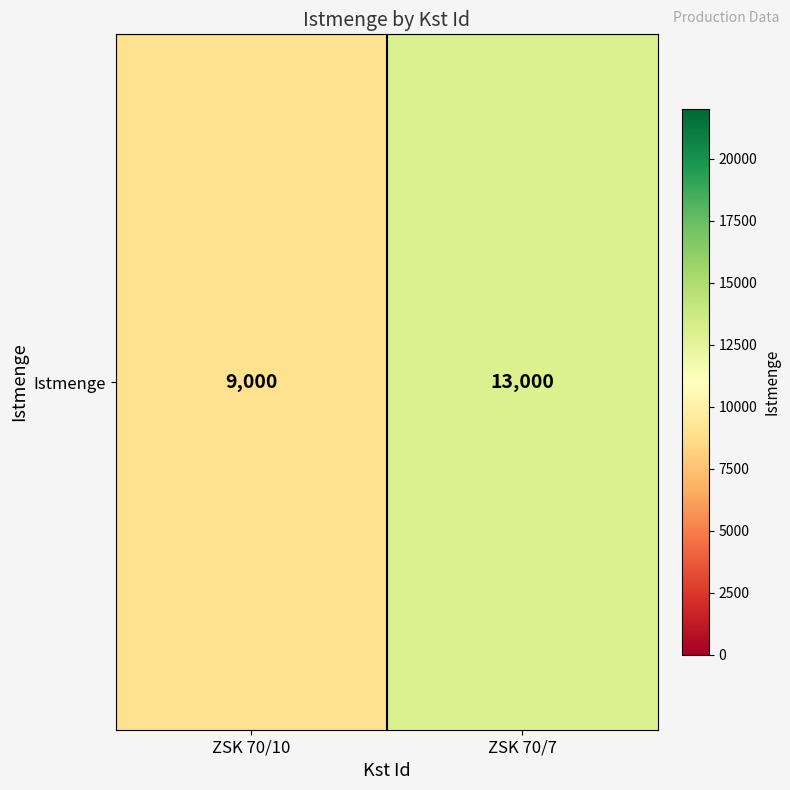

What is the difference between the values at ZSK 70/7 and ZSK 70/10?

4000